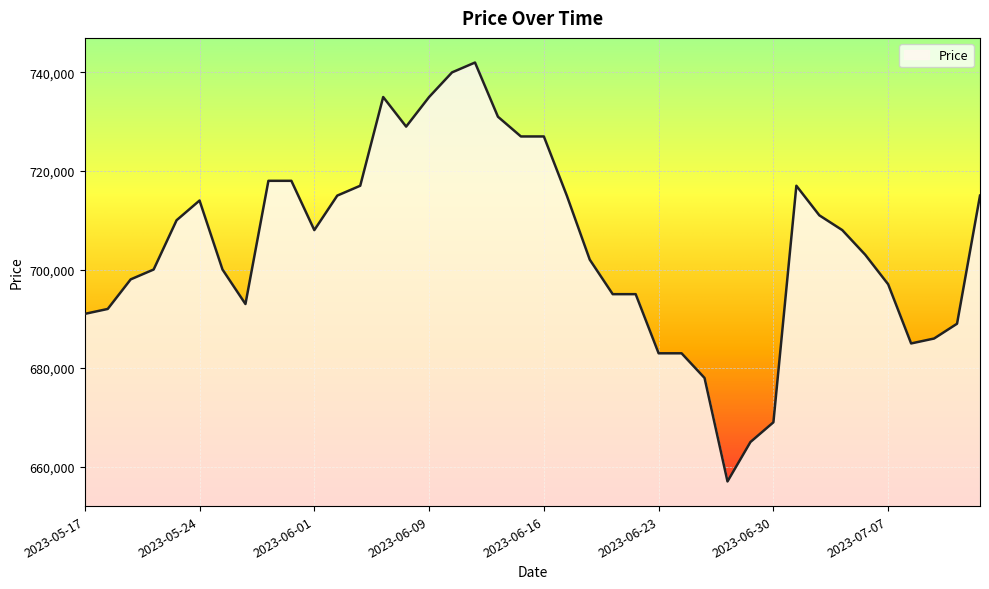

What is the maximum value shown in the chart?

742000